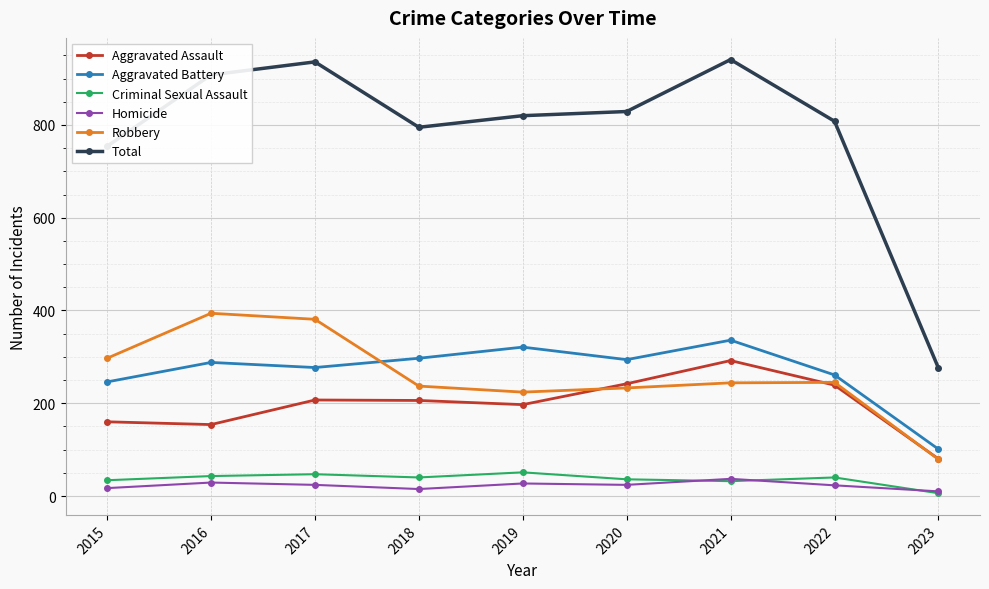

Count the number of data series in this chart.

6